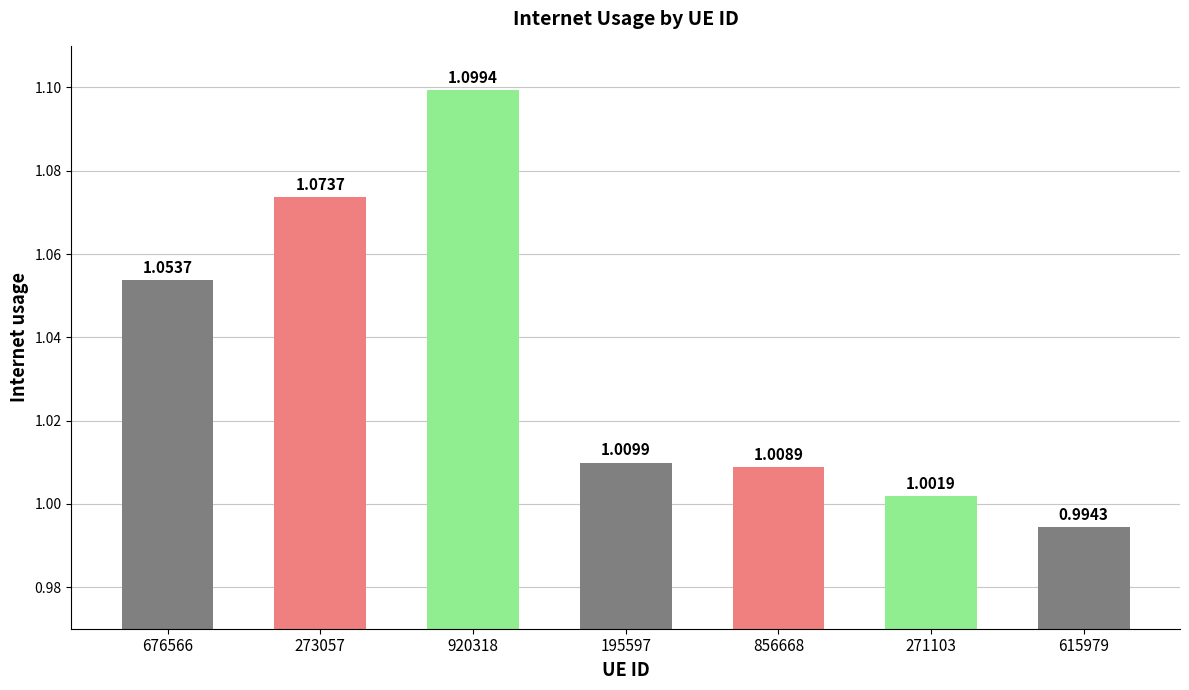

How many distinct data groups are displayed?

1